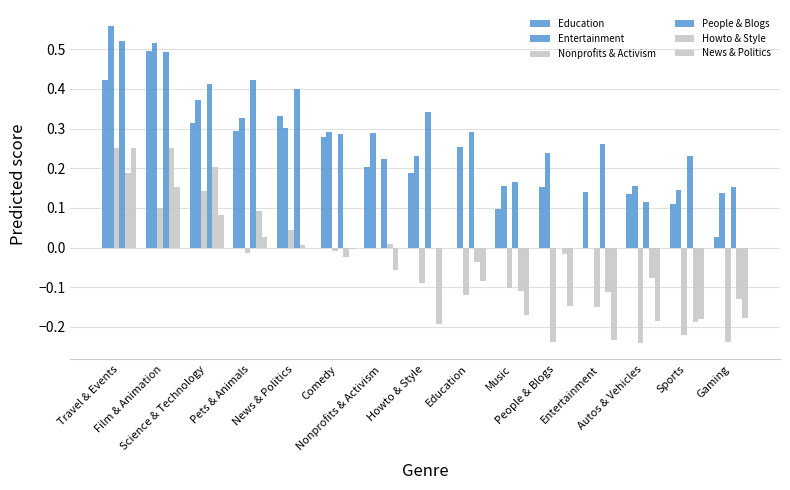

Are the bars horizontal?

No